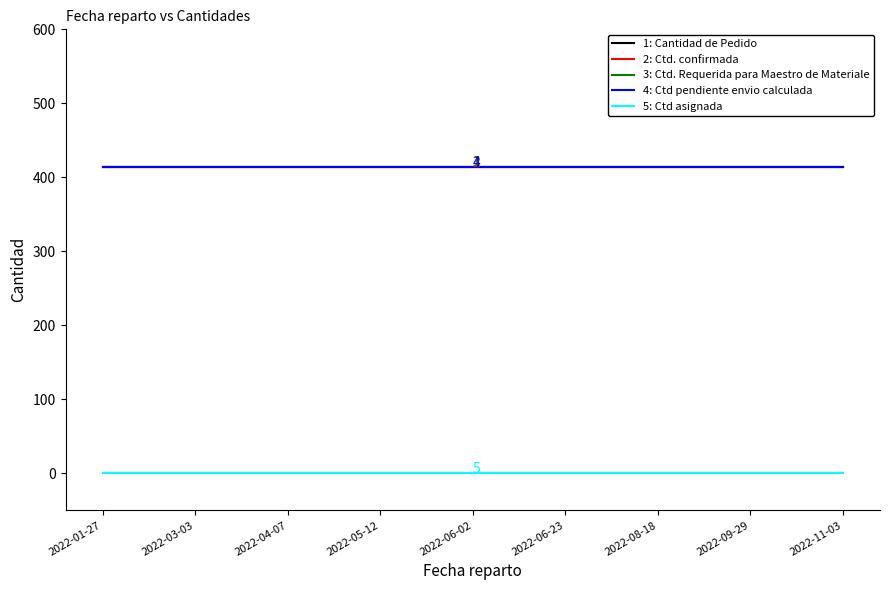

Reading left to right, what are all the values shown in this chart?

1: Cantidad de Pedido: 2022-01-27=414	2022-03-03=414	2022-04-07=414	2022-05-12=414	2022-06-02=414	2022-06-23=414	2022-08-18=414	2022-09-29=414	2022-11-03=414
2: Ctd. confirmada: 2022-01-27=414	2022-03-03=414	2022-04-07=414	2022-05-12=414	2022-06-02=414	2022-06-23=414	2022-08-18=414	2022-09-29=414	2022-11-03=414
3: Ctd. Requerida para Maestro de Materiale: 2022-01-27=414	2022-03-03=414	2022-04-07=414	2022-05-12=414	2022-06-02=414	2022-06-23=414	2022-08-18=414	2022-09-29=414	2022-11-03=414
4: Ctd pendiente envio calculada: 2022-01-27=414	2022-03-03=414	2022-04-07=414	2022-05-12=414	2022-06-02=414	2022-06-23=414	2022-08-18=414	2022-09-29=414	2022-11-03=414
5: Ctd asignada: 2022-01-27=0	2022-03-03=0	2022-04-07=0	2022-05-12=0	2022-06-02=0	2022-06-23=0	2022-08-18=0	2022-09-29=0	2022-11-03=0